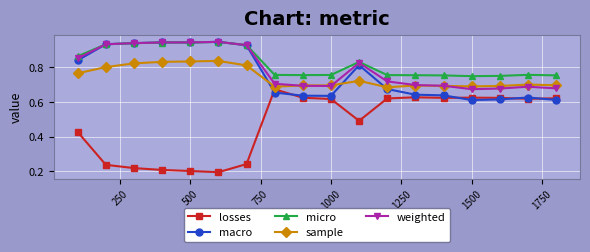

At how many categories does at least one series exceed 0?

18